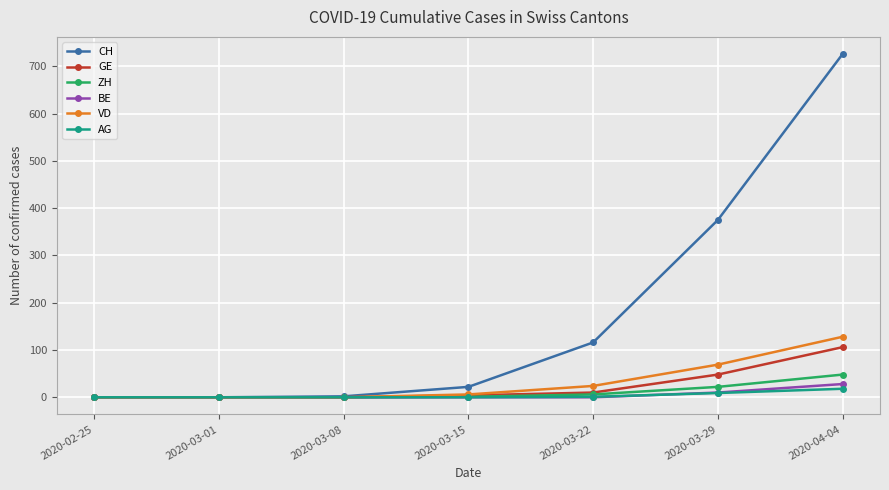

What is the maximum value shown in the chart?

726